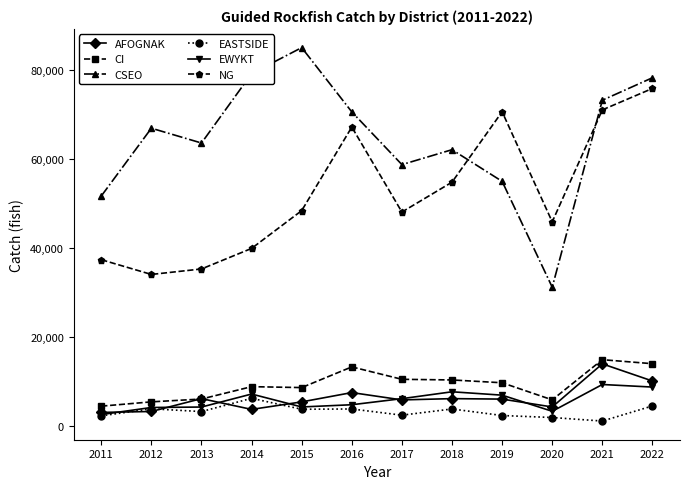

What is the highest value of the CI series?

14830